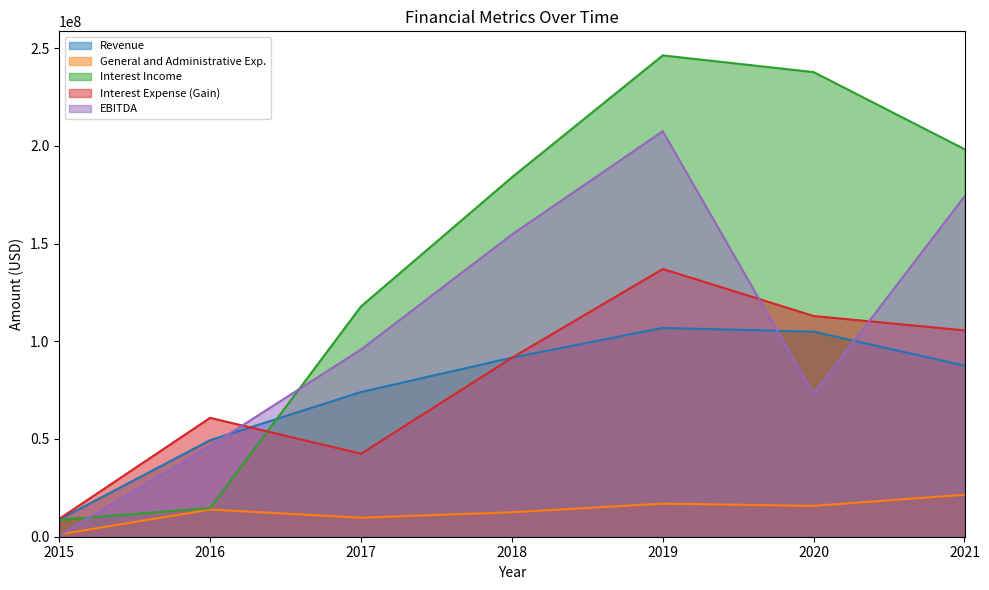

Rank the categories by Interest Income value from highest to lowest.

2019, 2020, 2021, 2018, 2017, 2016, 2015